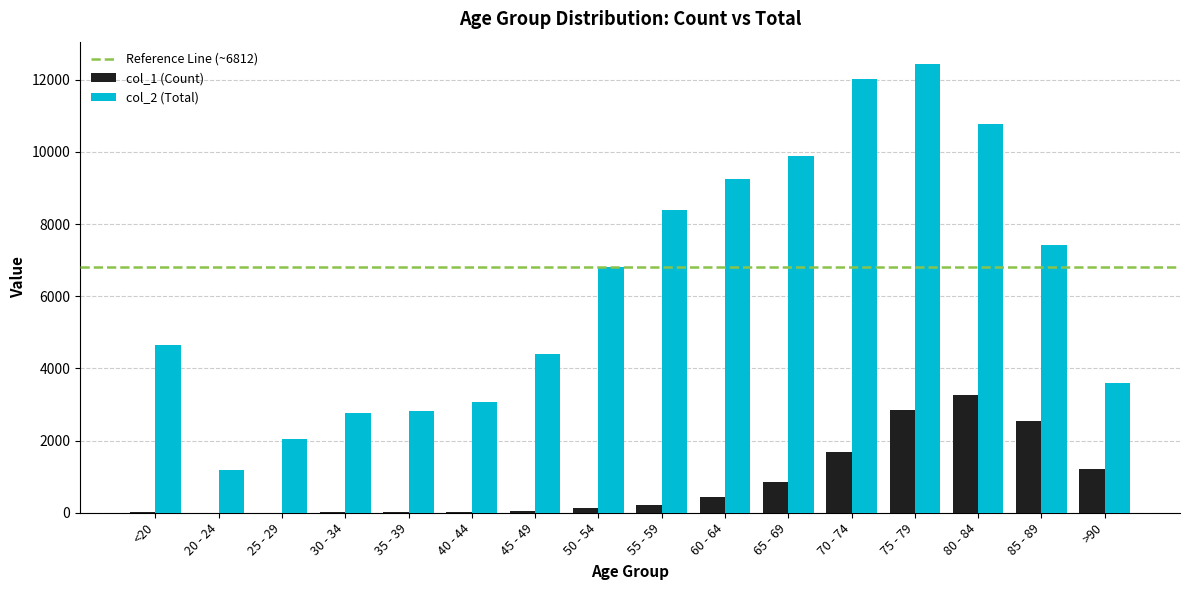

Which category has the highest value in the col_2 (Total) series?

75 - 79